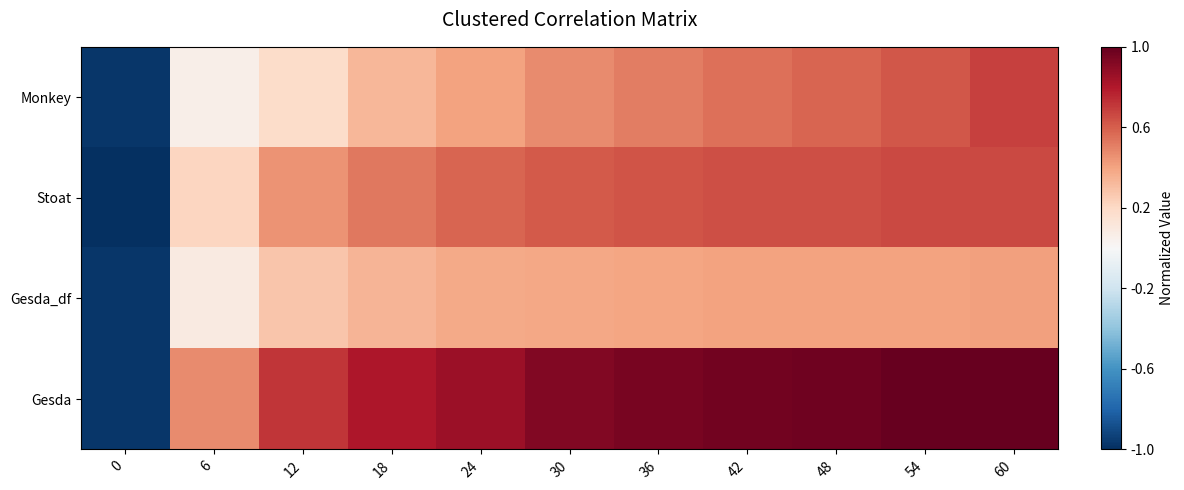

List the series in order of their overall mean, lowest first.

Gesda_df, Monkey, Stoat, Gesda